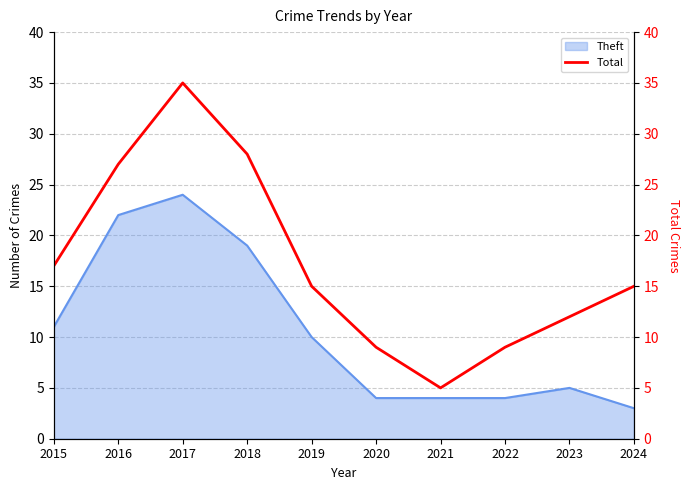

True or false: Theft has a value of 4 at 2021.

True